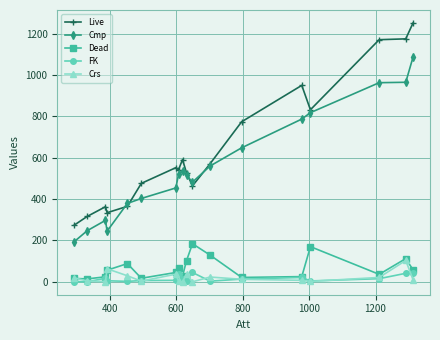

Rank the series by their maximum value, from highest to lowest.

Live, Cmp, Dead, Crs, FK